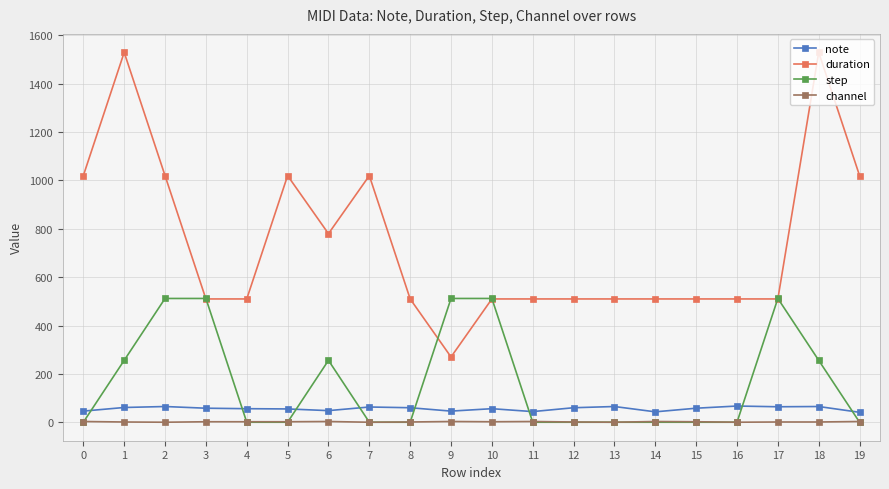

Which series has the largest range (max minus min)?

duration